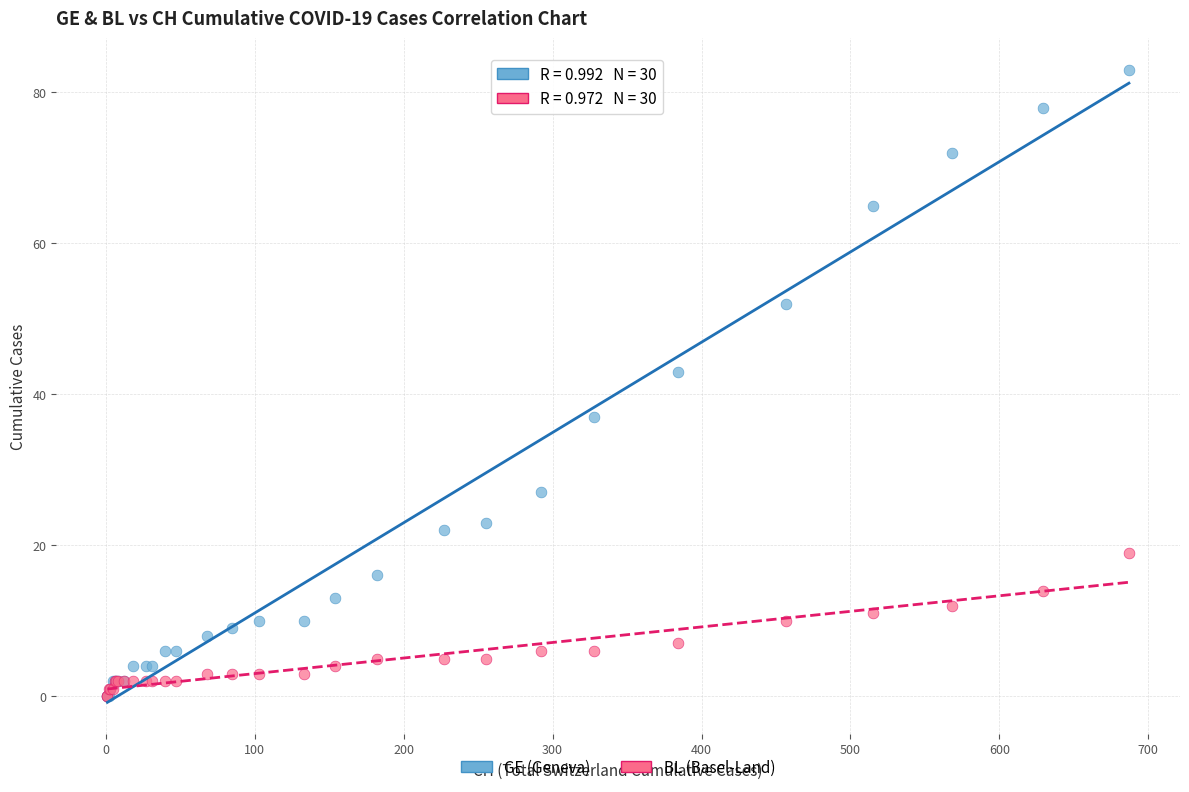

Across all series, what Y value is closest to 41?

43